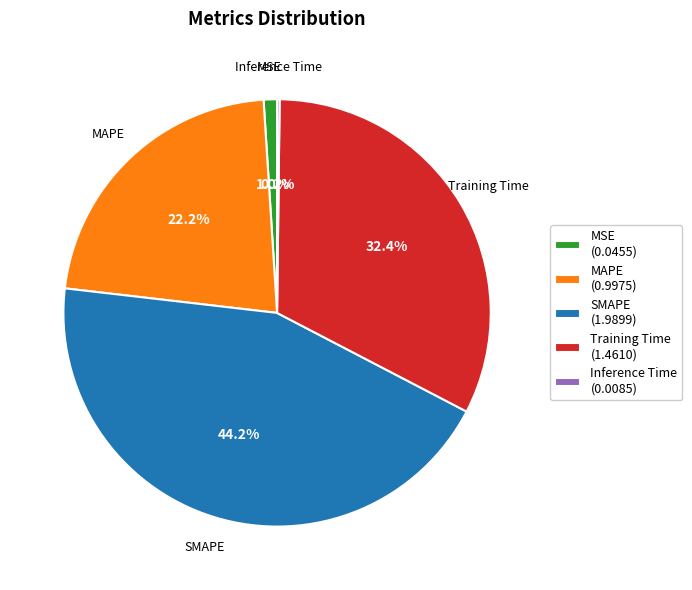

Does Training Time account for over 50% of the chart?

No